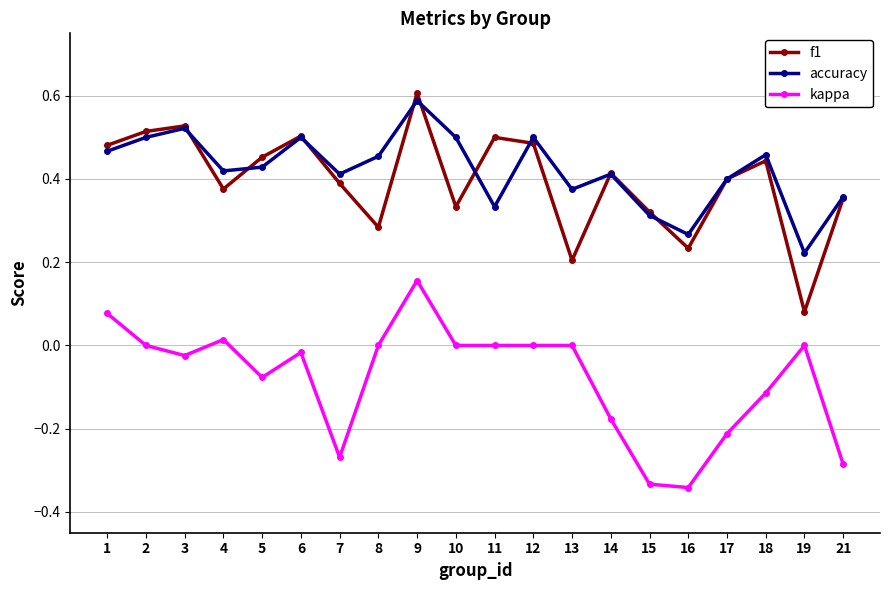

What are all the series names shown in the legend?

f1, accuracy, kappa